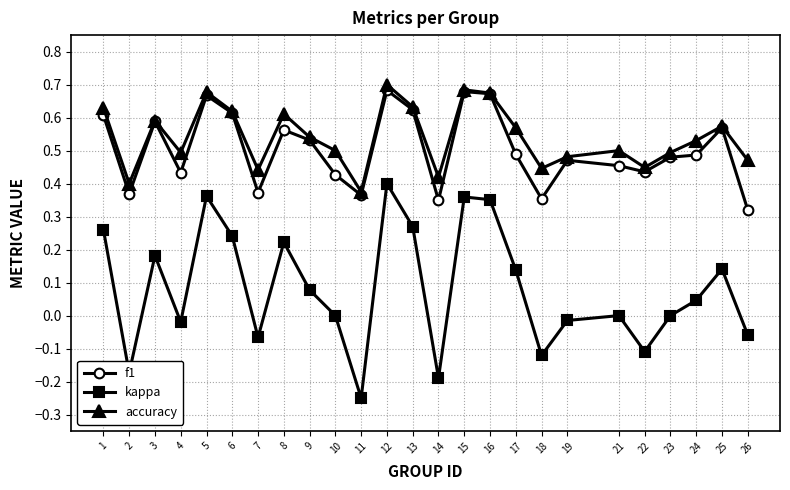

How many distinct data groups are displayed?

3